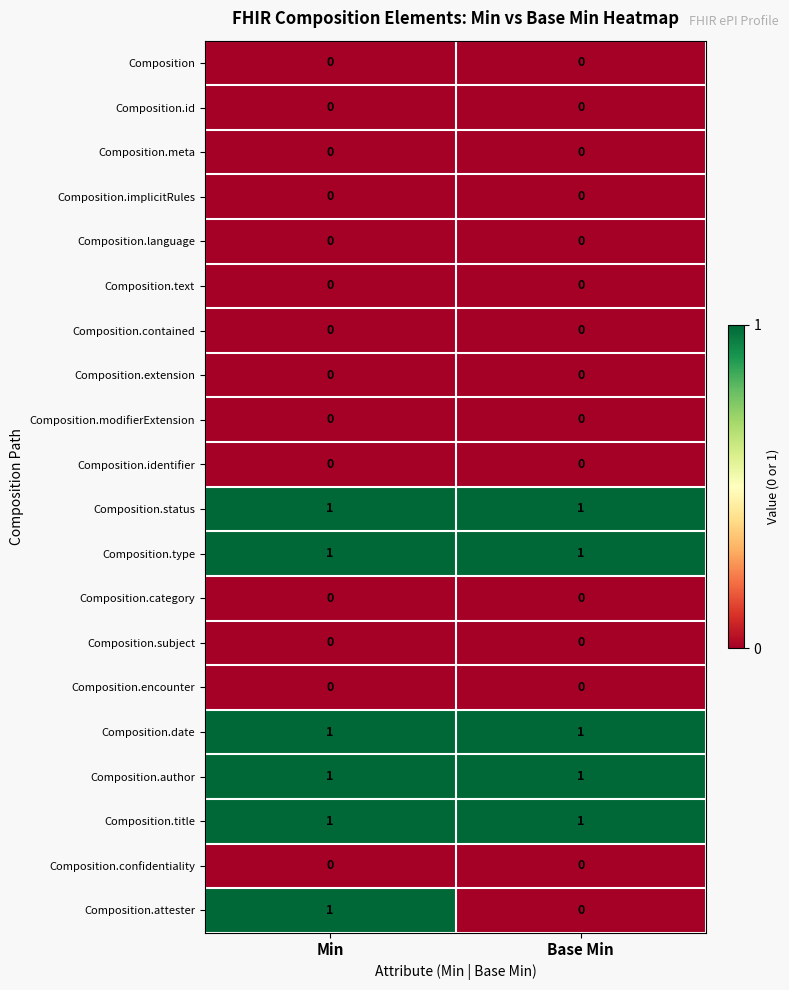

Is it true that Composition.type equals 1 at Min?

True